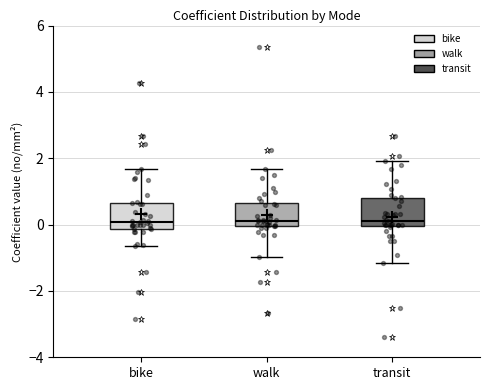

Where does the median line of the box for transit sit on the y-axis? The values are not printed on the chart, so give them approximately, as read against the axis.

0.2